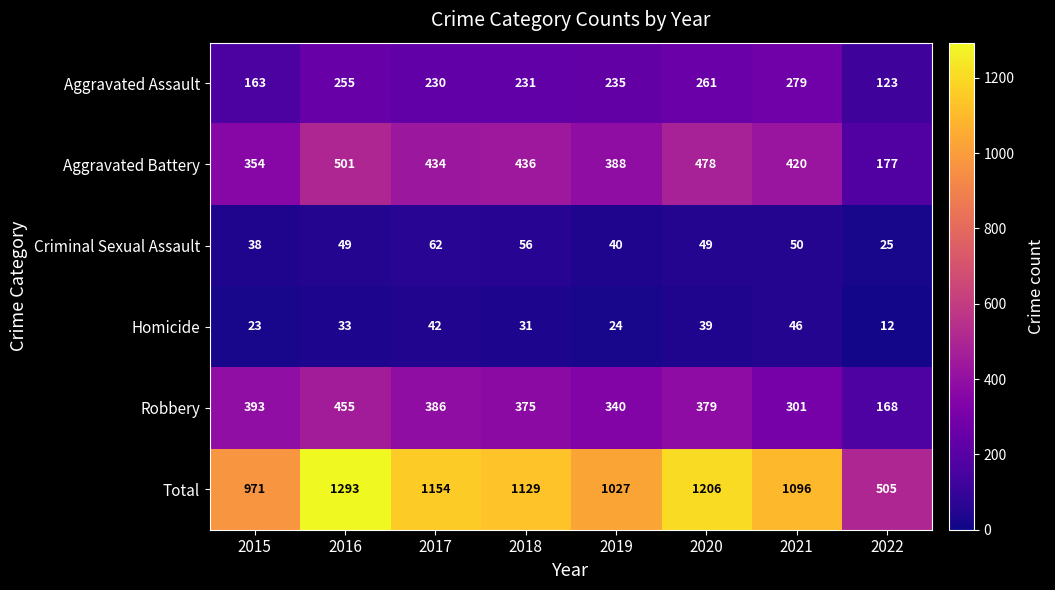

Where is Aggravated Assault nearest to the value 201?

2017